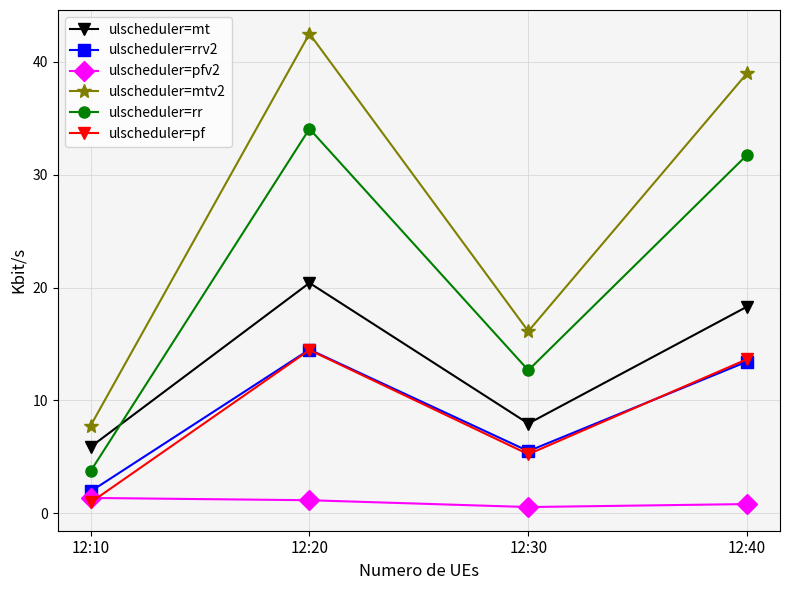

Is the value of ulscheduler=mt at 12:40 greater than the value of ulscheduler=rrv2 at 12:10?

Yes